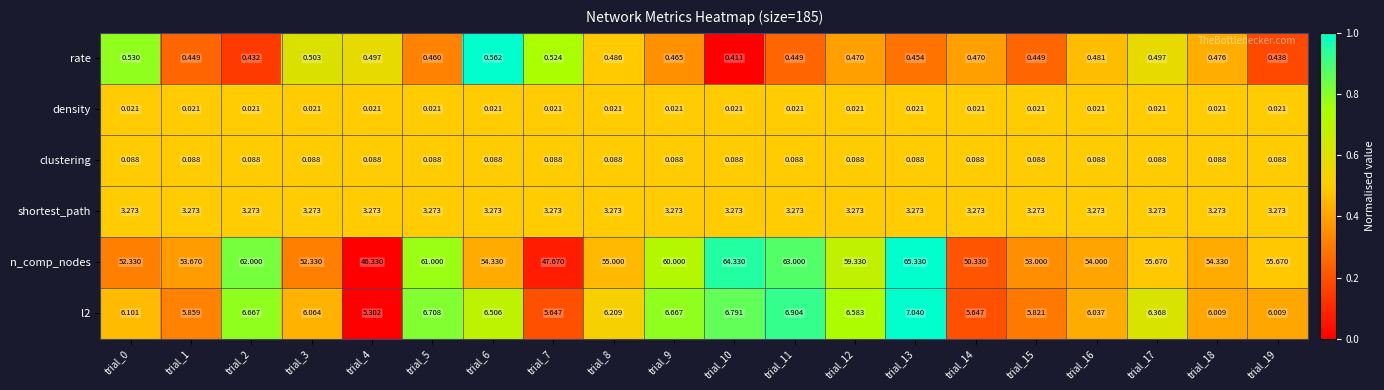

Is the value of density at trial_10 greater than the value of rate at trial_4?

No